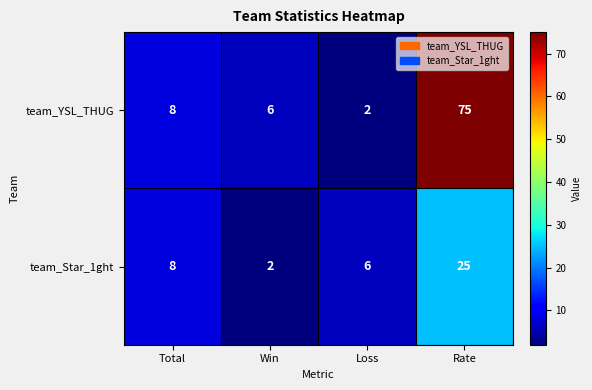

What is the sum of the team_Star_1ght values at Total and Win?

10